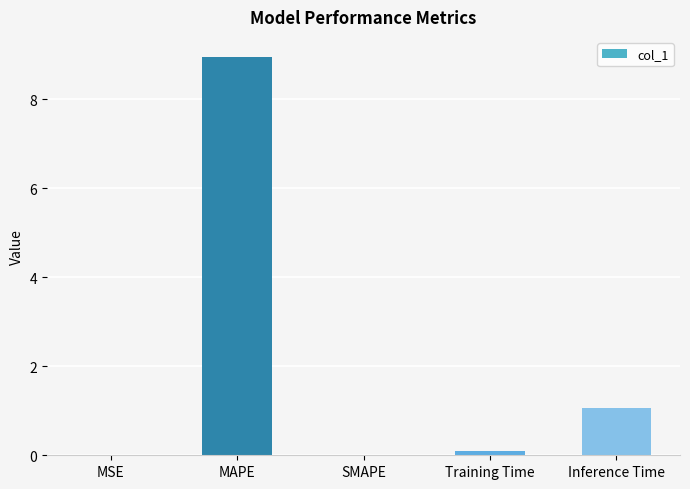

True or false: the data shows 1.8 at Inference Time.

False